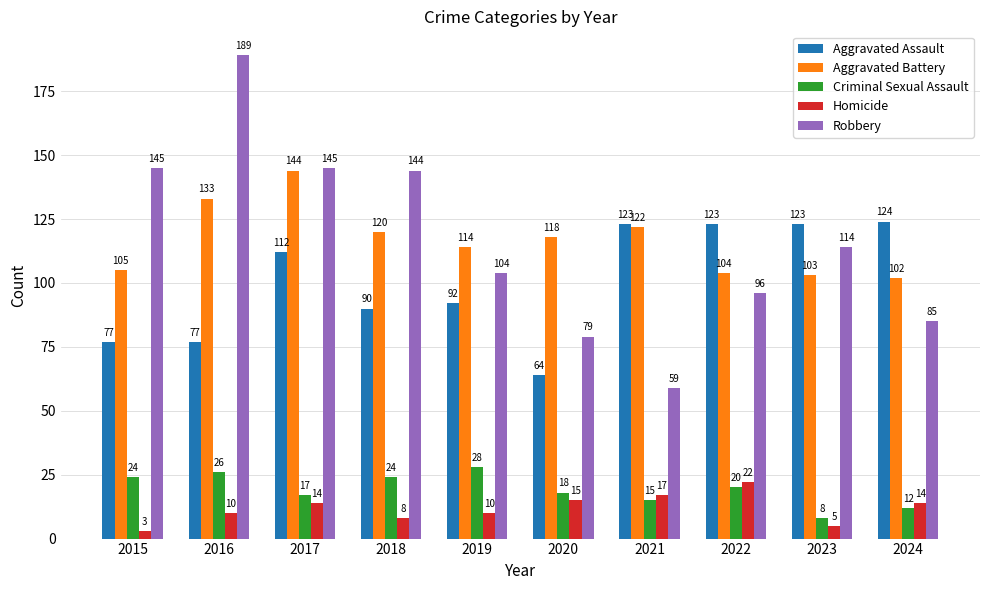

Reading left to right, transcribe all the data shown in this chart.

Aggravated Assault: 2015=77	2016=77	2017=112	2018=90	2019=92	2020=64	2021=123	2022=123	2023=123	2024=124
Aggravated Battery: 2015=105	2016=133	2017=144	2018=120	2019=114	2020=118	2021=122	2022=104	2023=103	2024=102
Criminal Sexual Assault: 2015=24	2016=26	2017=17	2018=24	2019=28	2020=18	2021=15	2022=20	2023=8	2024=12
Homicide: 2015=3	2016=10	2017=14	2018=8	2019=10	2020=15	2021=17	2022=22	2023=5	2024=14
Robbery: 2015=145	2016=189	2017=145	2018=144	2019=104	2020=79	2021=59	2022=96	2023=114	2024=85